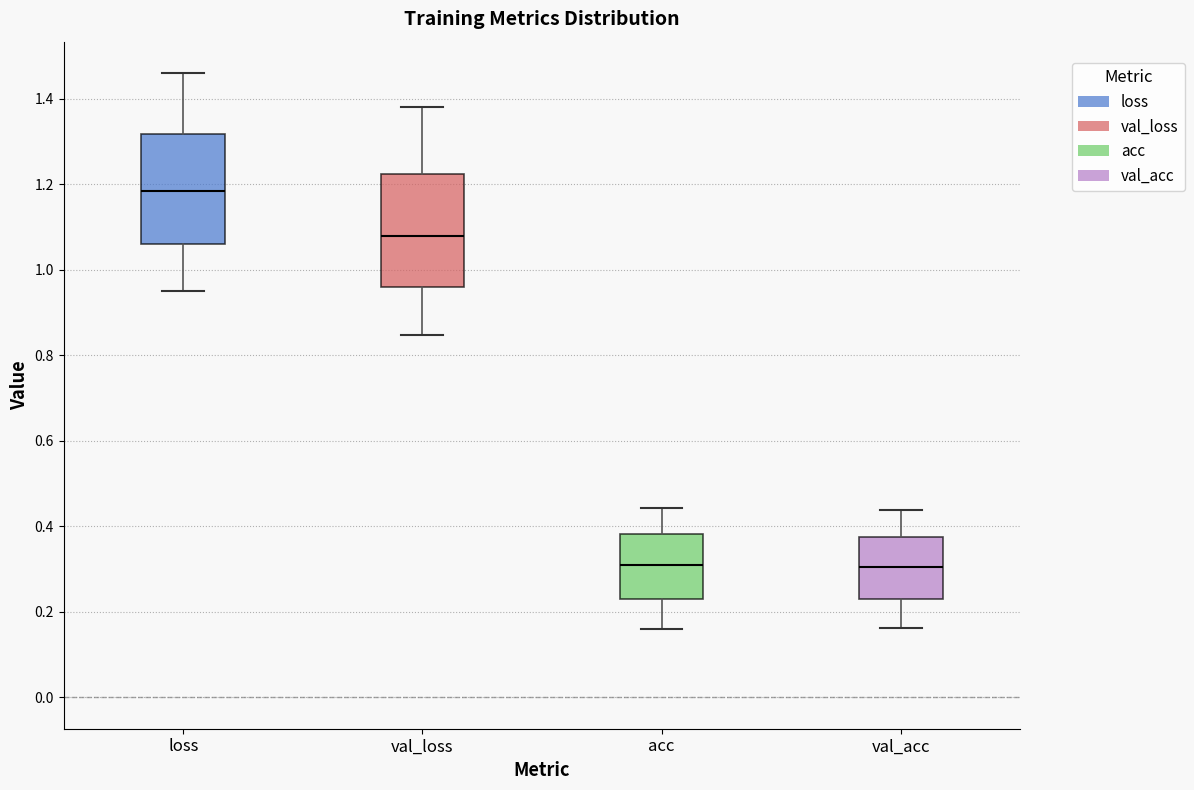

Reading left to right, read every box against the y-axis: the position of its median line, the range the box covers, and the ends of its whiskers. The values are not printed on the chart, so give them approximately, as read against the axis.

loss: median 1.18, box 1.06 to 1.32, whiskers 0.94 to 1.46
val_loss: median 1.08, box 0.96 to 1.22, whiskers 0.84 to 1.38
acc: median 0.30, box 0.22 to 0.38, whiskers 0.16 to 0.44
val_acc: median 0.30, box 0.22 to 0.38, whiskers 0.16 to 0.44